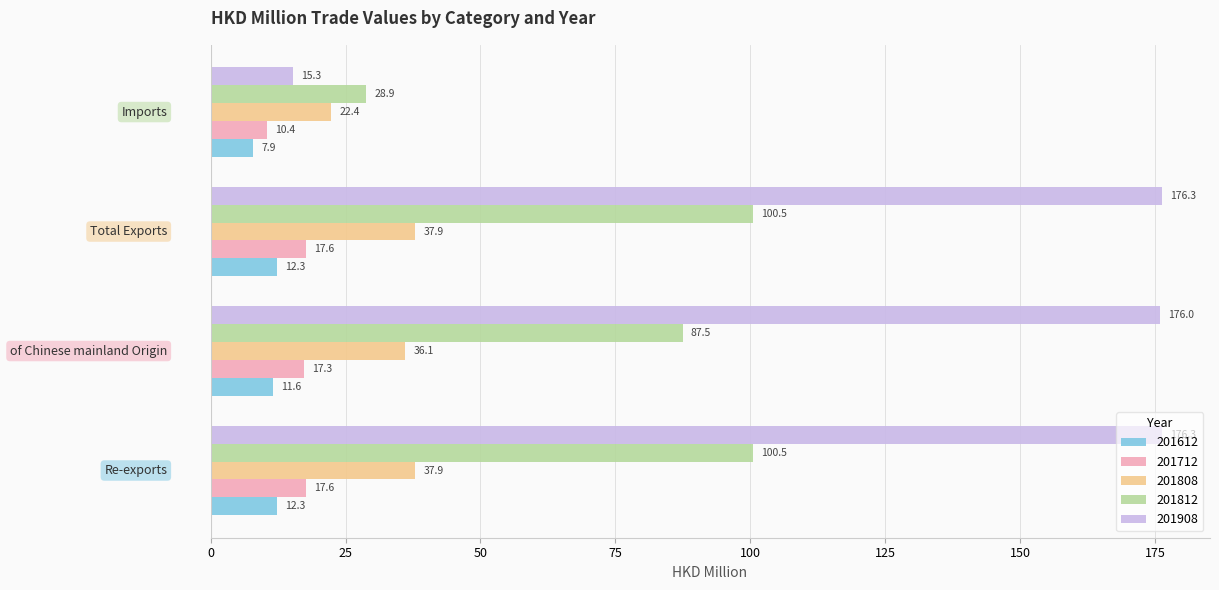

Which series has the widest spread of values?

201908